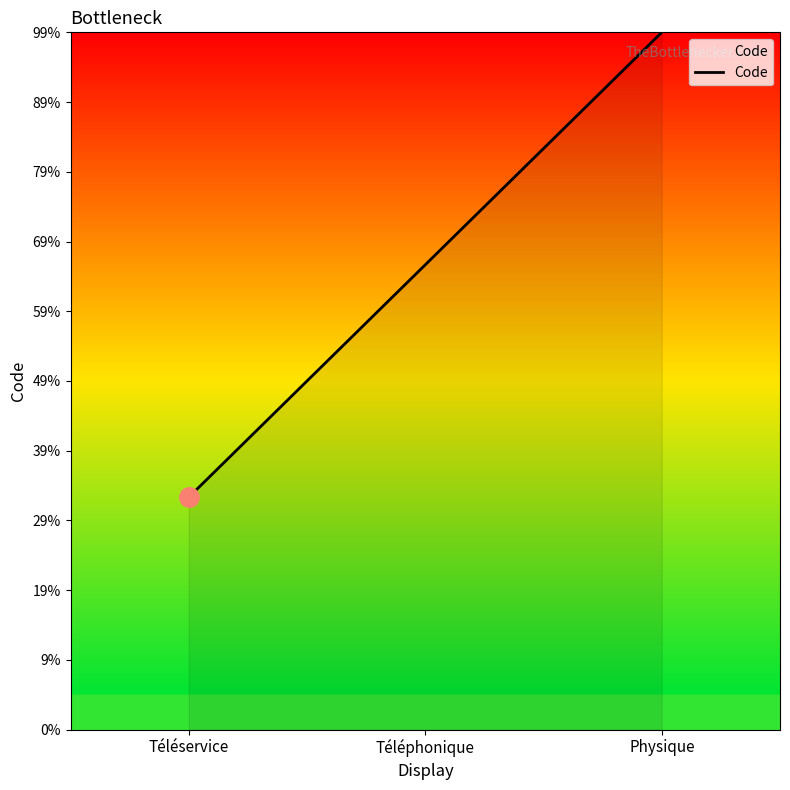

What is the sum of all values?

6